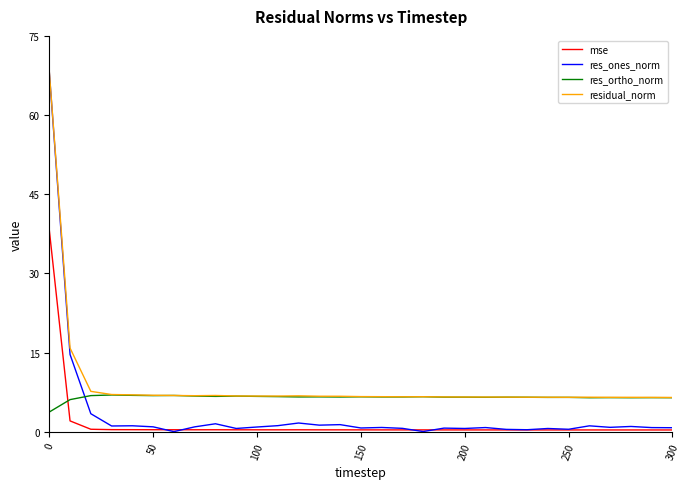

How many categories are shown in the chart?

31